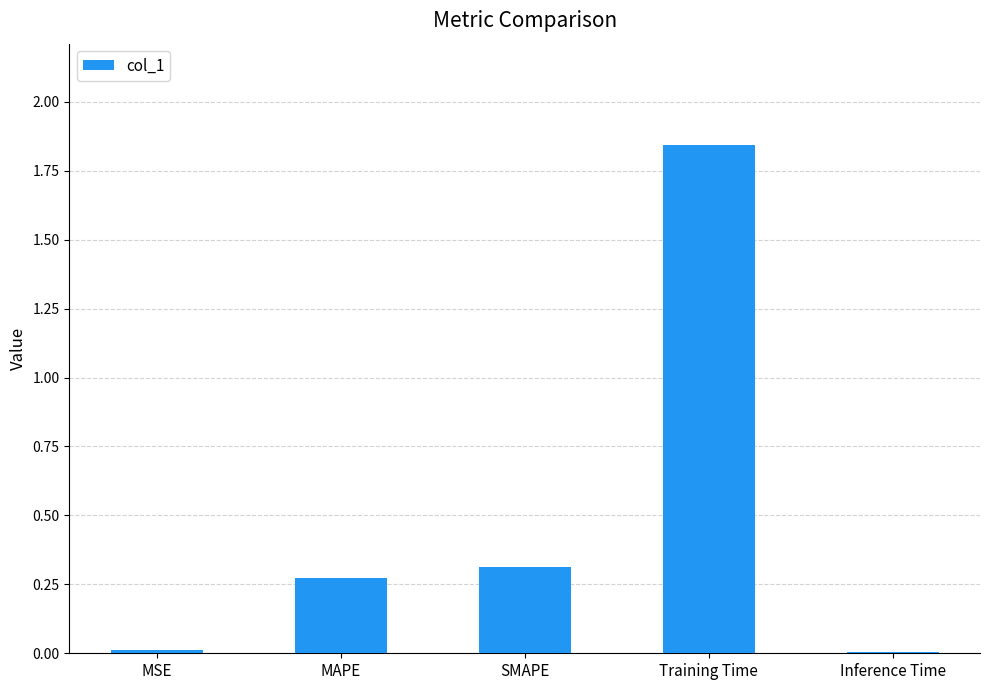

Between Training Time and MSE, which is larger?

Training Time